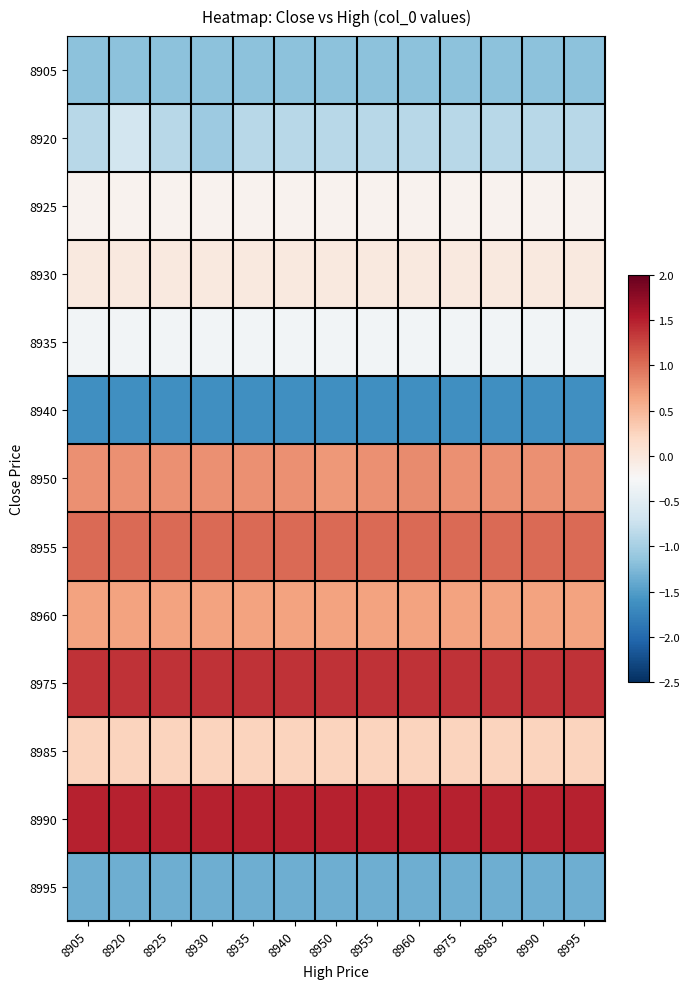

Rank the series at 8925 from highest to lowest value.

8990, 8975, 8955, 8950, 8960, 8985, 8930, 8925, 8935, 8920, 8905, 8995, 8940